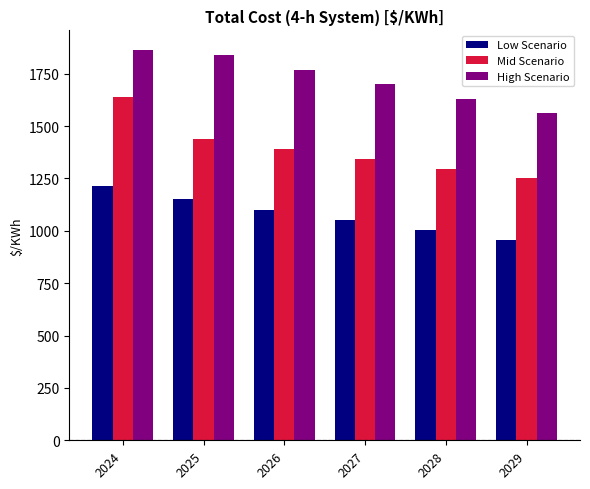

What are all the series names shown in the legend?

Low Scenario, Mid Scenario, High Scenario